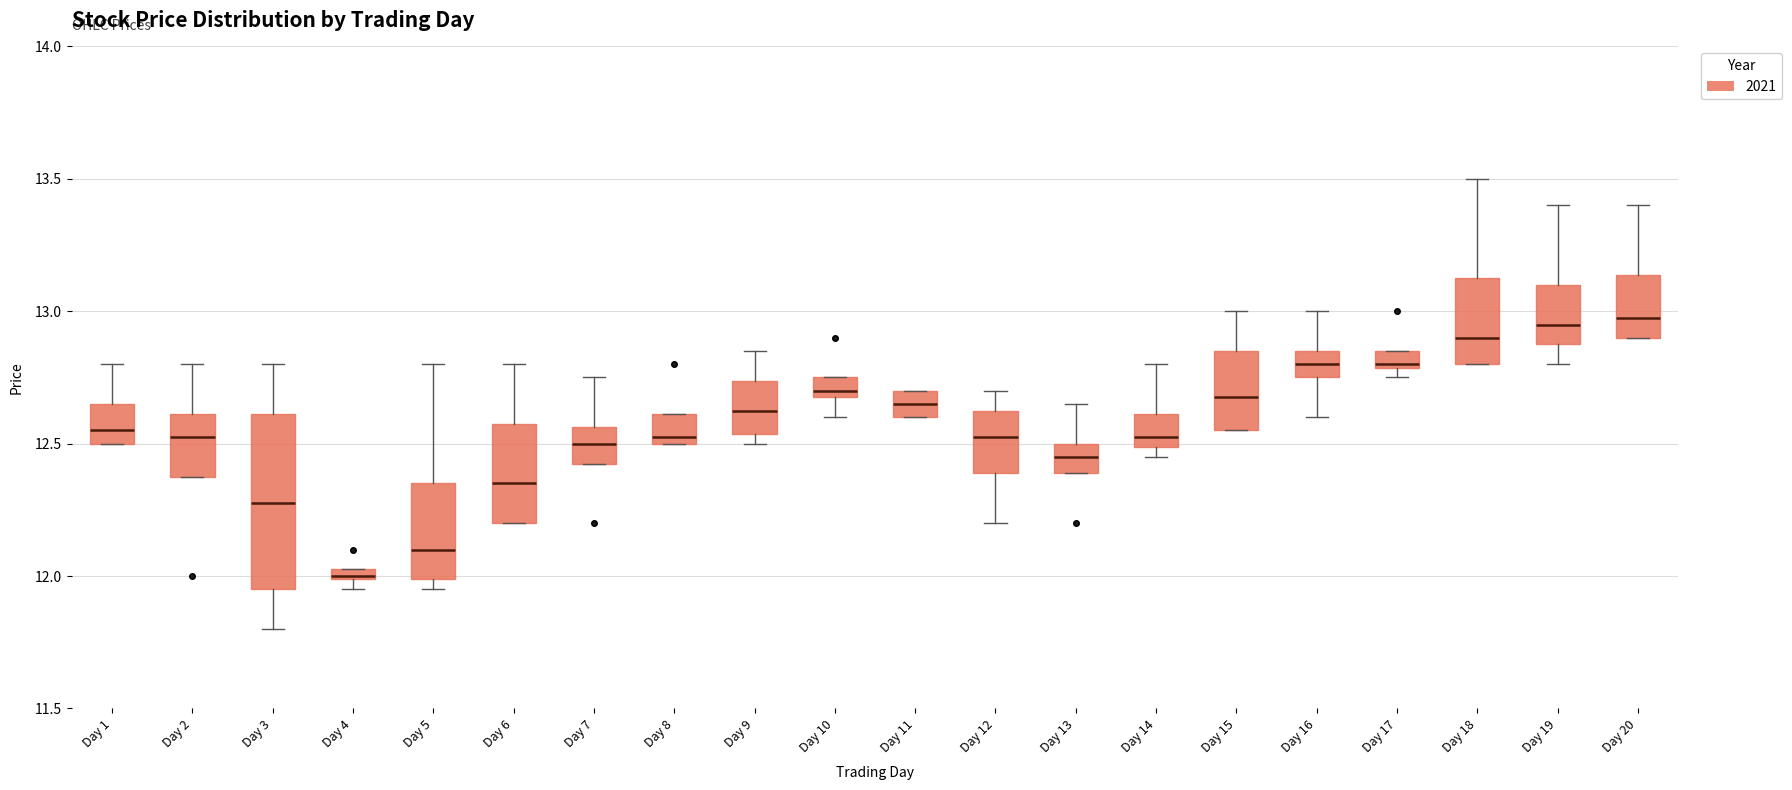

Which box has the lowest median line?

Day 4